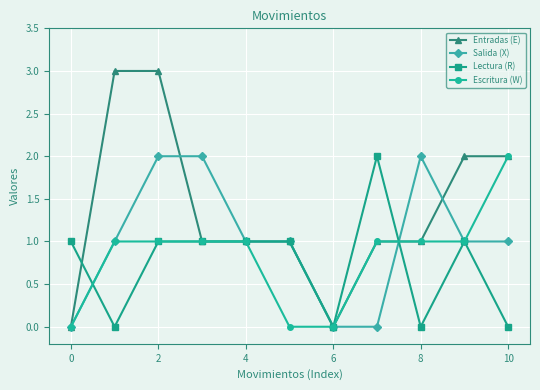

Which series has the largest total across all categories?

Entradas (E)